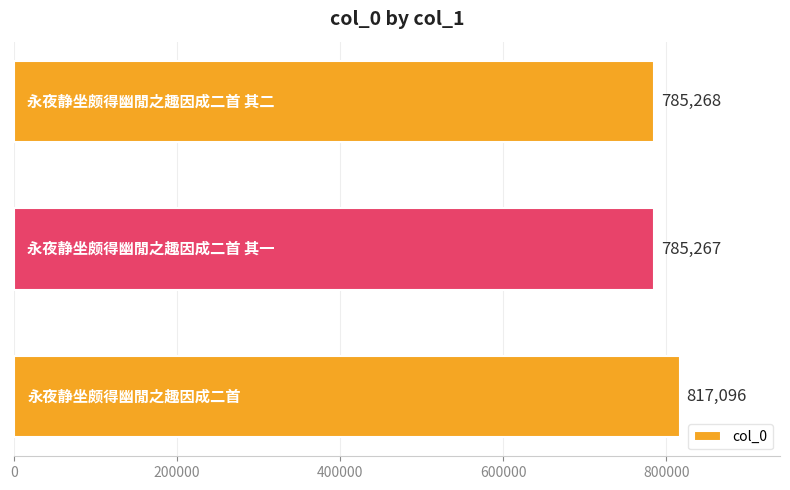

Reading bottom to top, extract all data points from this chart.

817096	785267	785268